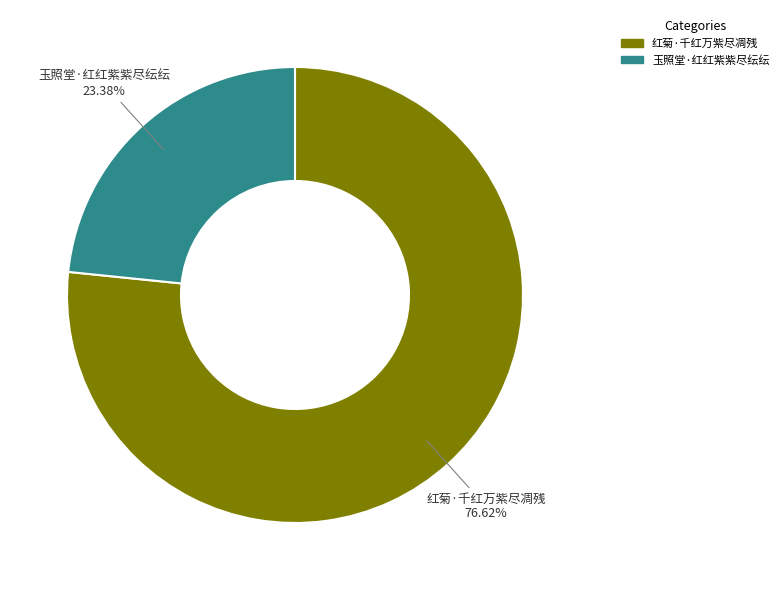

To the nearest percent, what is the combined percentage of 红菊·千红万紫尽凋残 and 玉照堂·红红紫紫尽纭纭?

100%